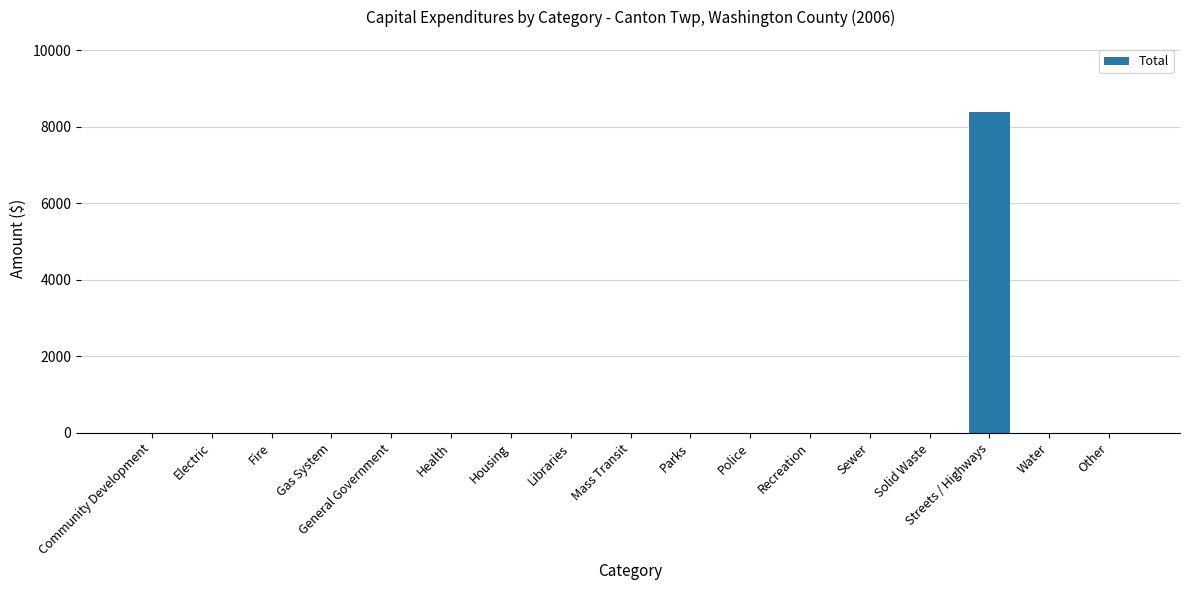

The chart shows a value of 0 at Parks. True or false?

True